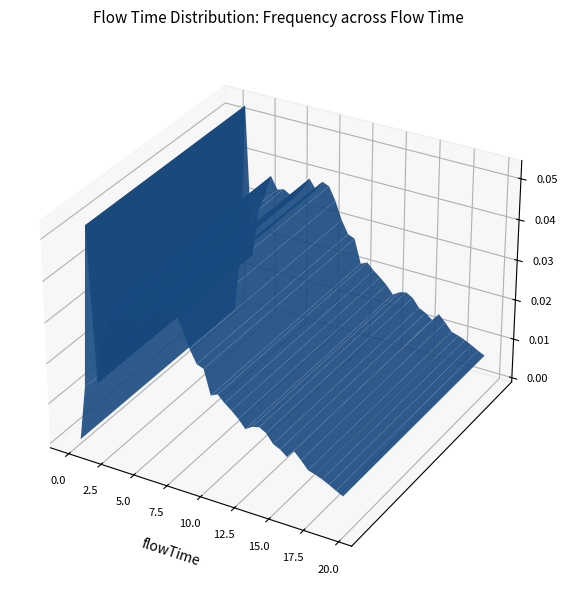

Reading left to right, extract all data points from this chart.

flowTime: 0.0	0.5	1.0	1.5	2.0	2.5	3.0	3.5	4.0	4.5	5.0	5.5	6.0	6.5	7.0	7.5	8.0	8.5	9.0	9.5	10.0	10.5	11.0	11.5	12.0	12.5	13.0	13.5	14.0	14.5	15.0	15.5	16.0	16.5	17.0	17.5	18.0	18.5	19.0	19.5
frequency: 0.0	0.0	0.1	0.0	0.0	0.0	0.0	0.0	0.0	0.0	0.0	0.0	0.0	0.0	0.0	0.0	0.0	0.0	0.0	0.0	0.0	0.0	0.0	0.0	0.0	0.0	0.0	0.0	0.0	0.0	0.0	0.0	0.0	0.0	0.0	0.0	0.0	0.0	0.0	0.0